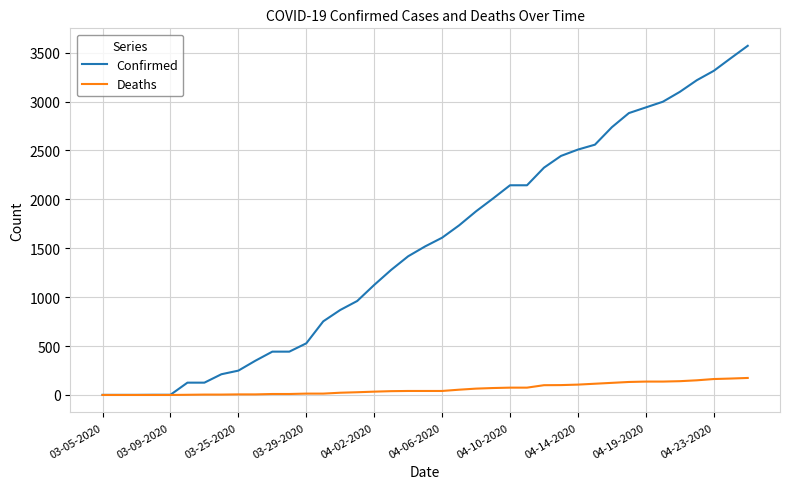

Which series has the largest total across all categories?

Confirmed